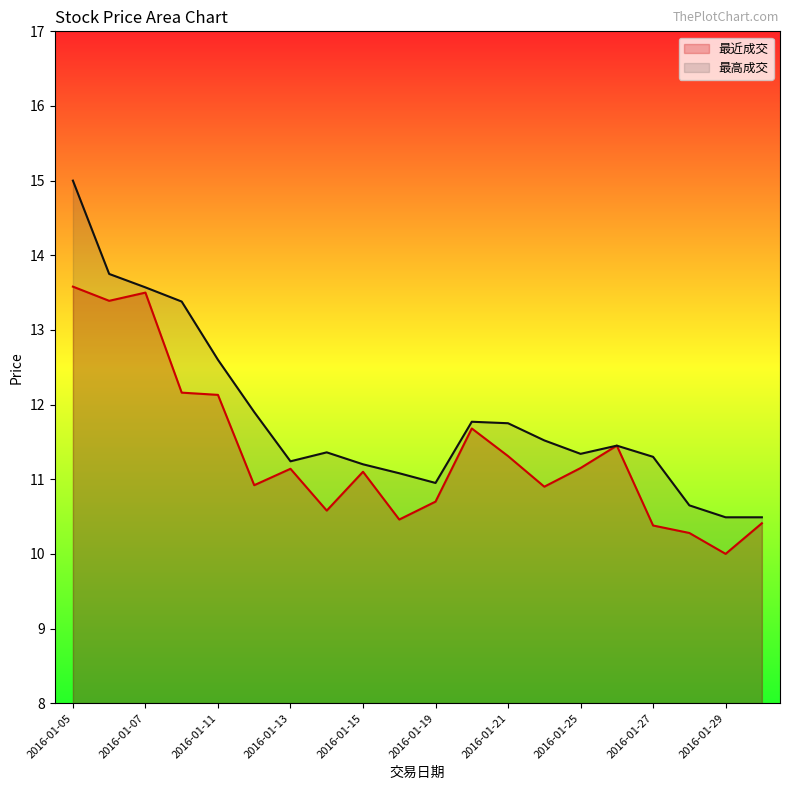

List the series in order of their overall mean, highest first.

最高成交, 最近成交